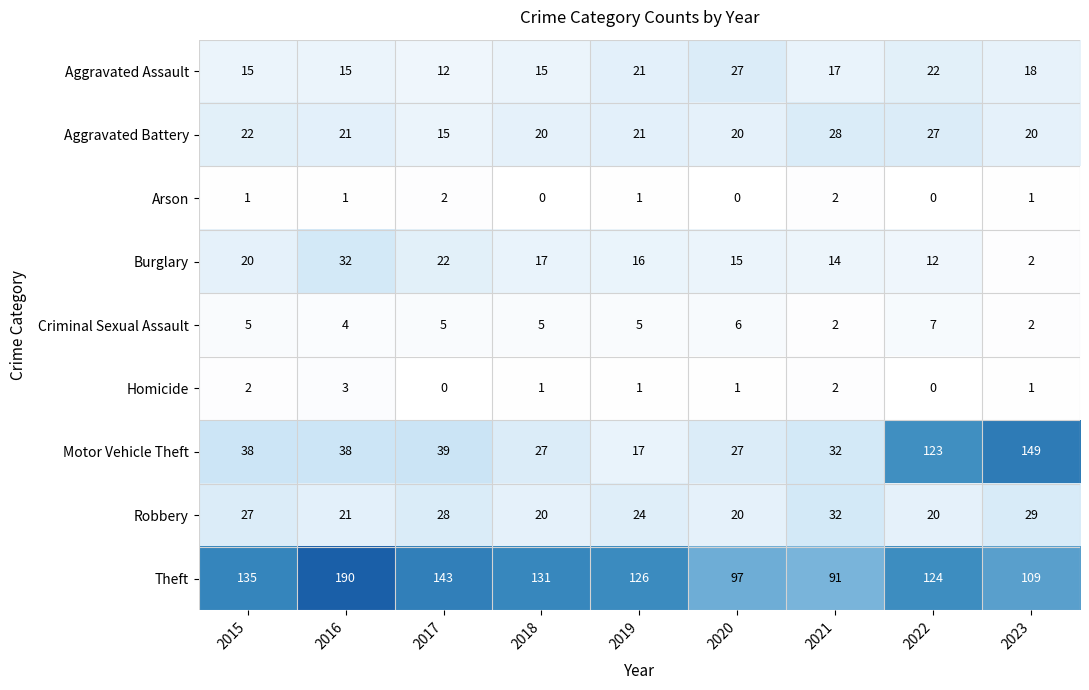

What is the maximum value for Robbery?

32